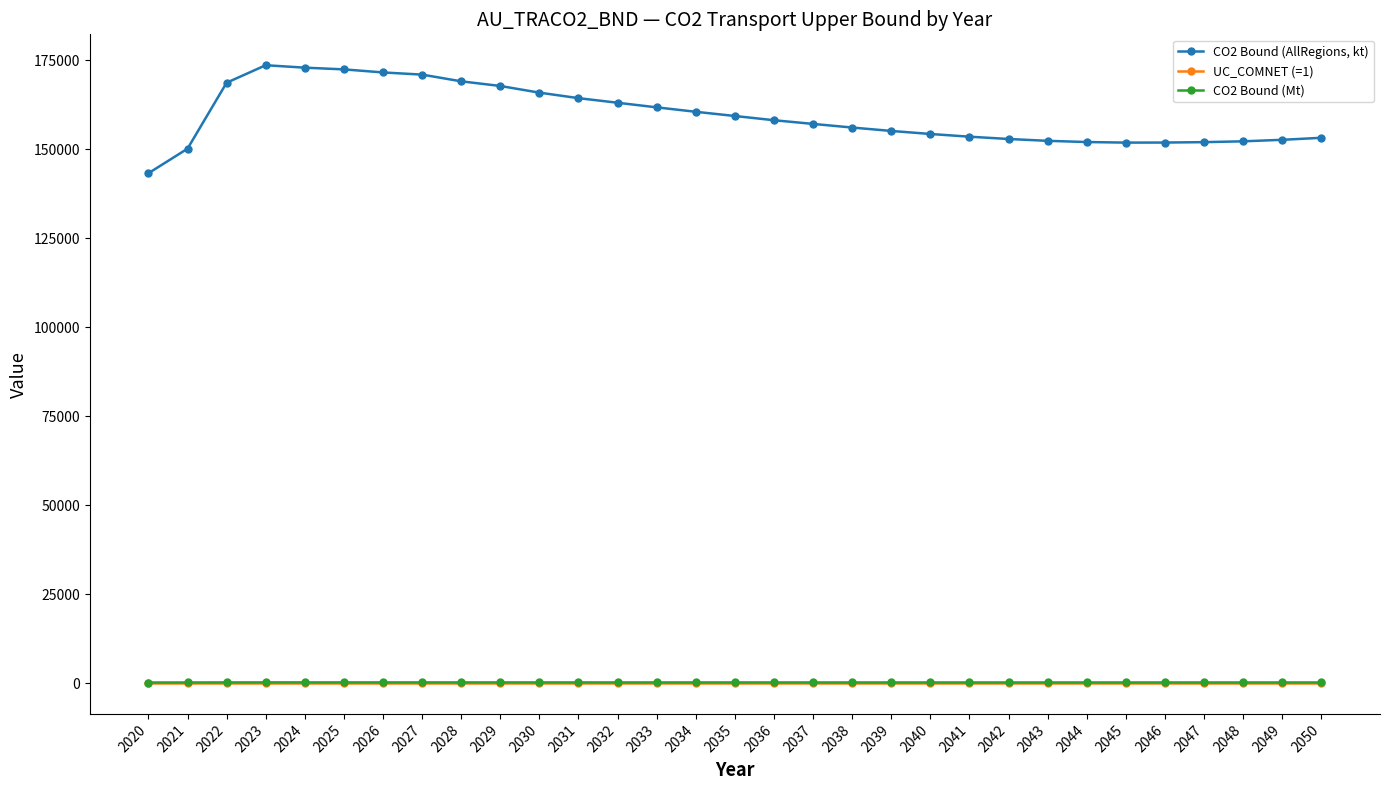

What is the value of the CO2 Bound (Mt) point at the 1st from the left?

143.2